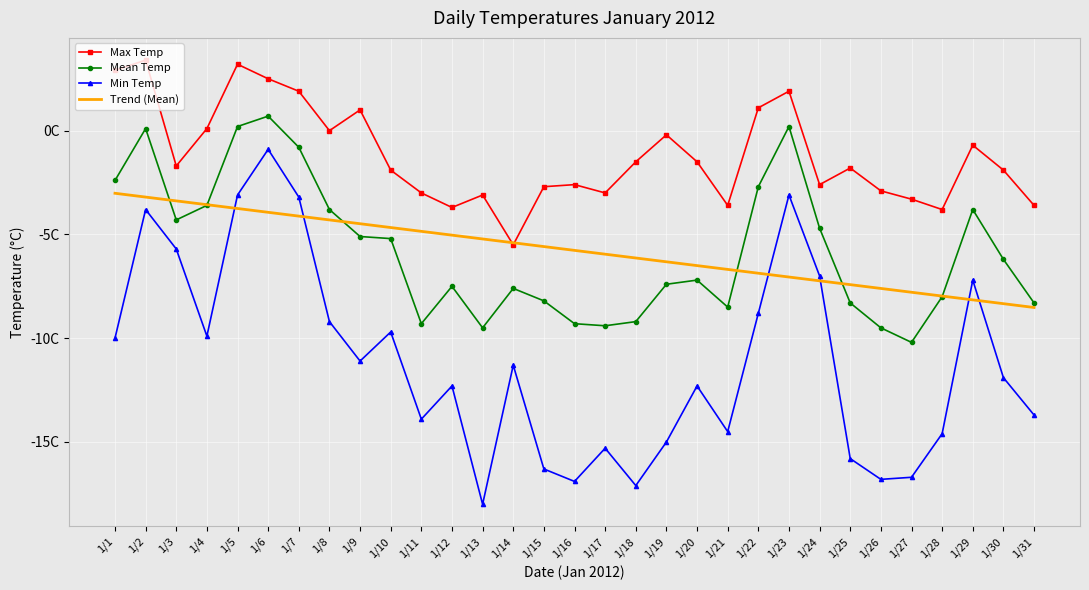

What are all the series names shown in the legend?

Max Temp, Mean Temp, Min Temp, Trend (Mean)